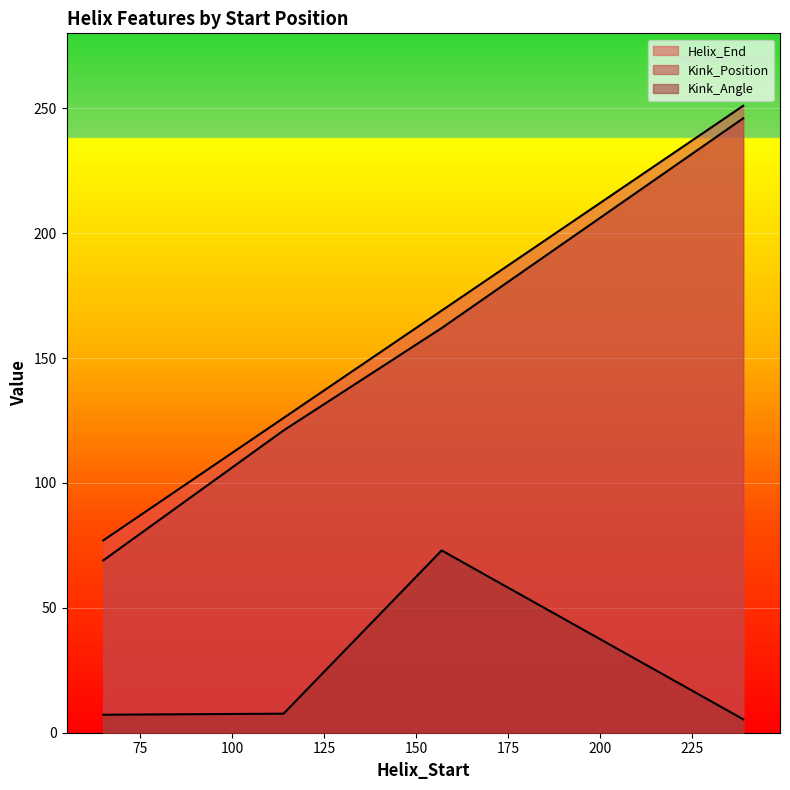

Count the Kink_Position values in the range 121 to 246.

3